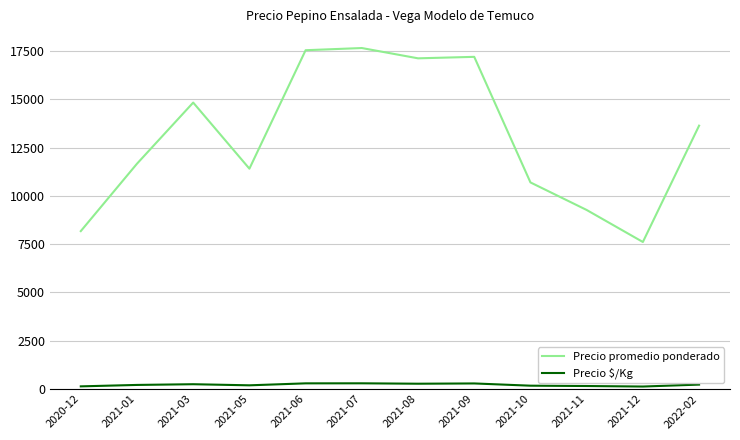

What is the lowest value of the Precio promedio ponderado series?

7613